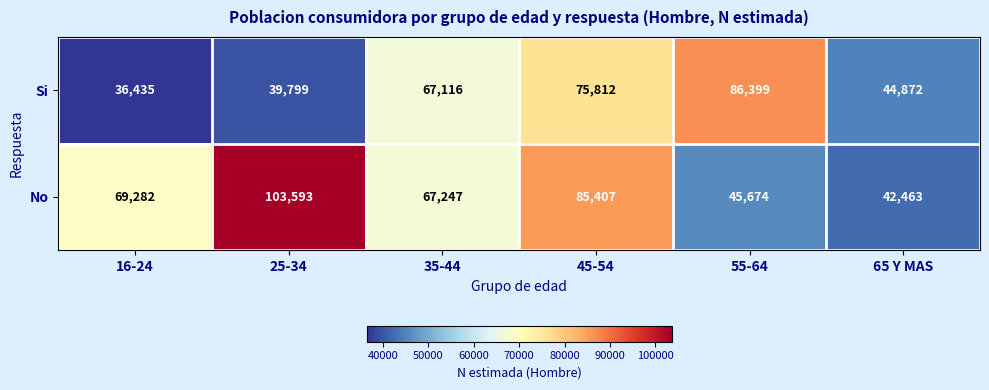

Which series has the largest range (max minus min)?

No